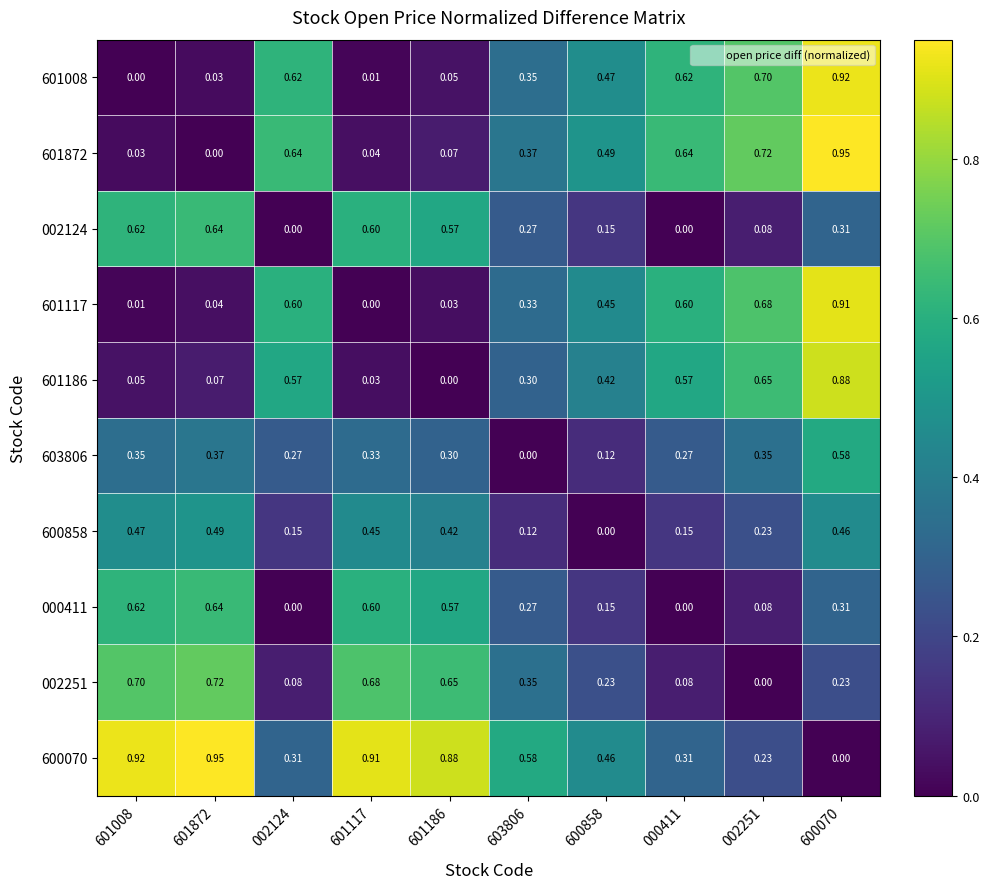

What is the total value across all series at 601186?

3.5